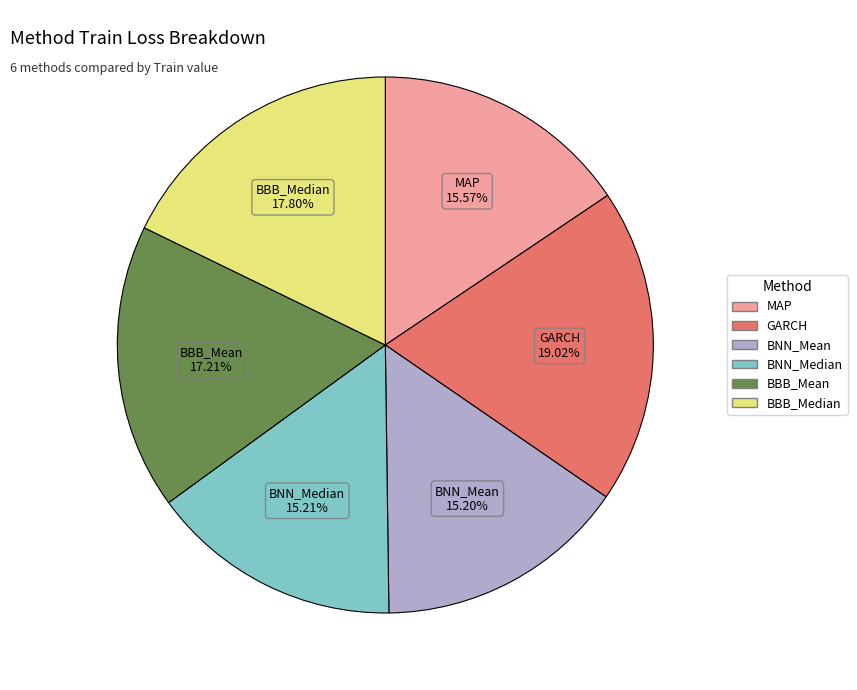

Which has a higher value, MAP or BBB_Median?

BBB_Median